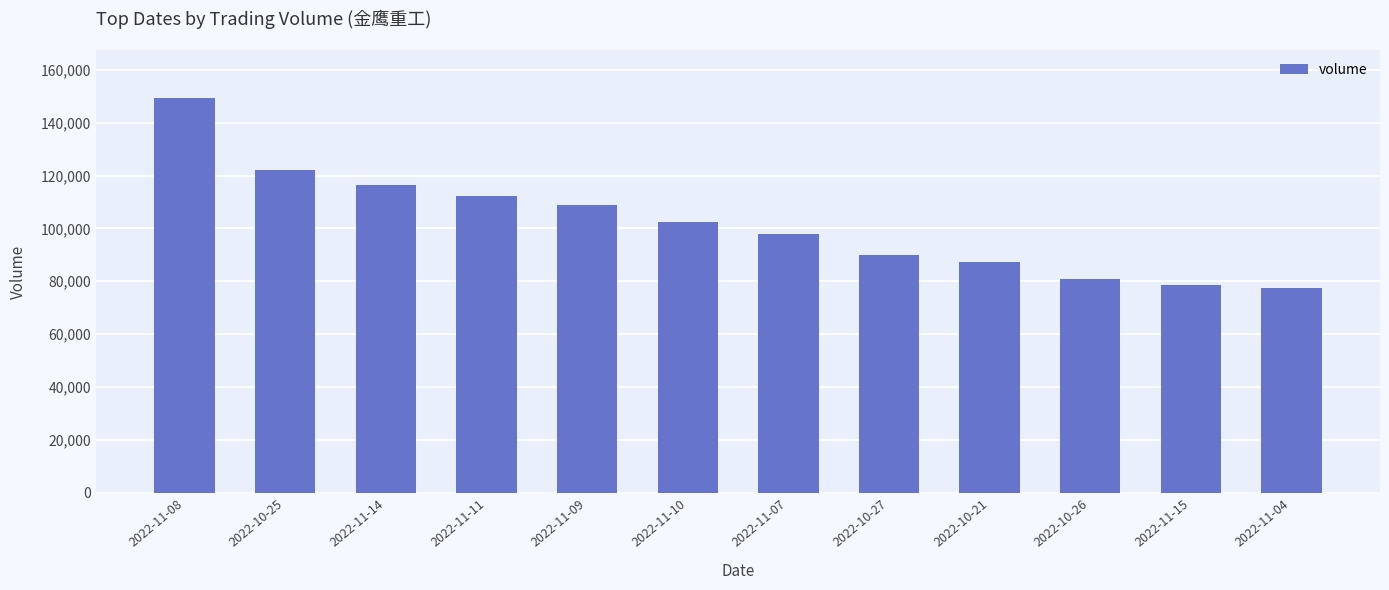

Is it true that the value at 2022-11-14 is 181184?

False